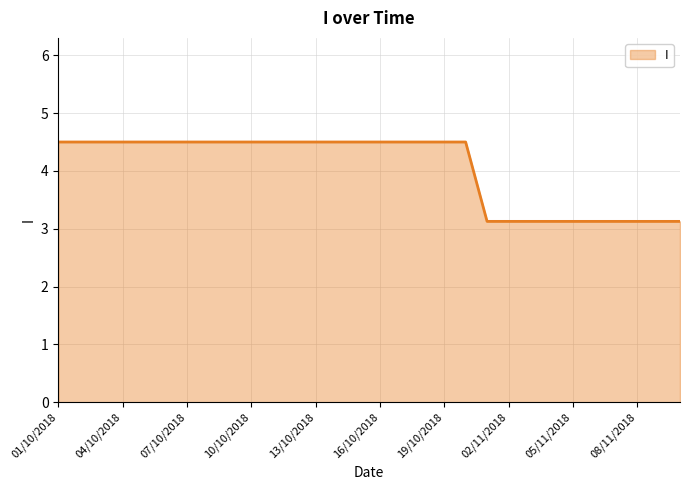

What is the smallest value displayed?

3.1